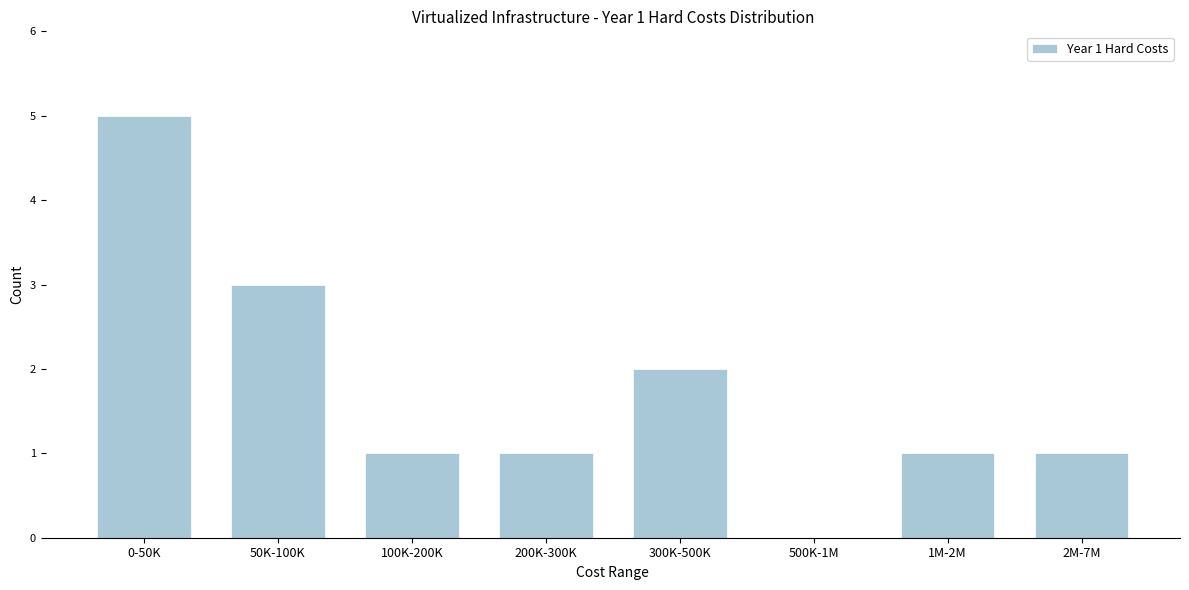

Reading left to right, list all the values displayed in this chart.

0-50K=5	50K-100K=3	100K-200K=1	200K-300K=1	300K-500K=2	500K-1M=0	1M-2M=1	2M-7M=1